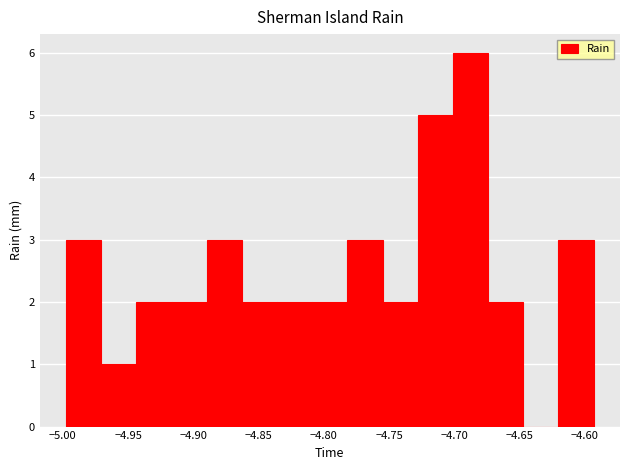

Reading left to right, list every bar in this chart as the range it spans on the x-axis followed by its height. Neither the bar edges nor the heights are printed on the chart, so give them approximately, as read against the axes.

-4.995 to -4.970: 3
-4.970 to -4.945: 1
-4.945 to -4.915: 2
-4.915 to -4.890: 2
-4.890 to -4.865: 3
-4.865 to -4.835: 2
-4.835 to -4.810: 2
-4.810 to -4.780: 2
-4.780 to -4.755: 3
-4.755 to -4.730: 2
-4.730 to -4.700: 5
-4.700 to -4.675: 6
-4.675 to -4.645: 2
-4.645 to -4.620: 0
-4.620 to -4.595: 3